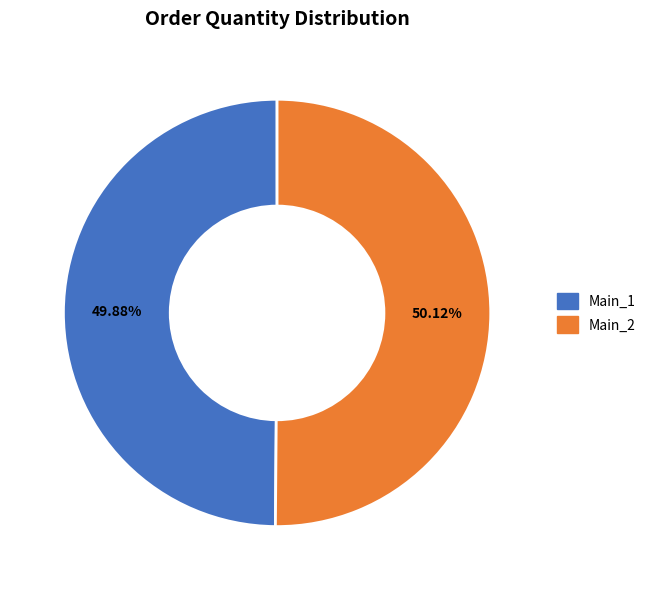

How many segments does this pie chart have?

2